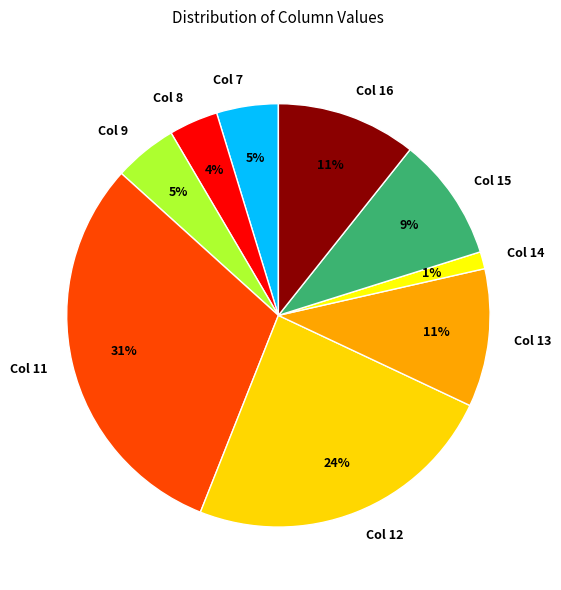

What is the largest slice in the pie chart?

Col 11